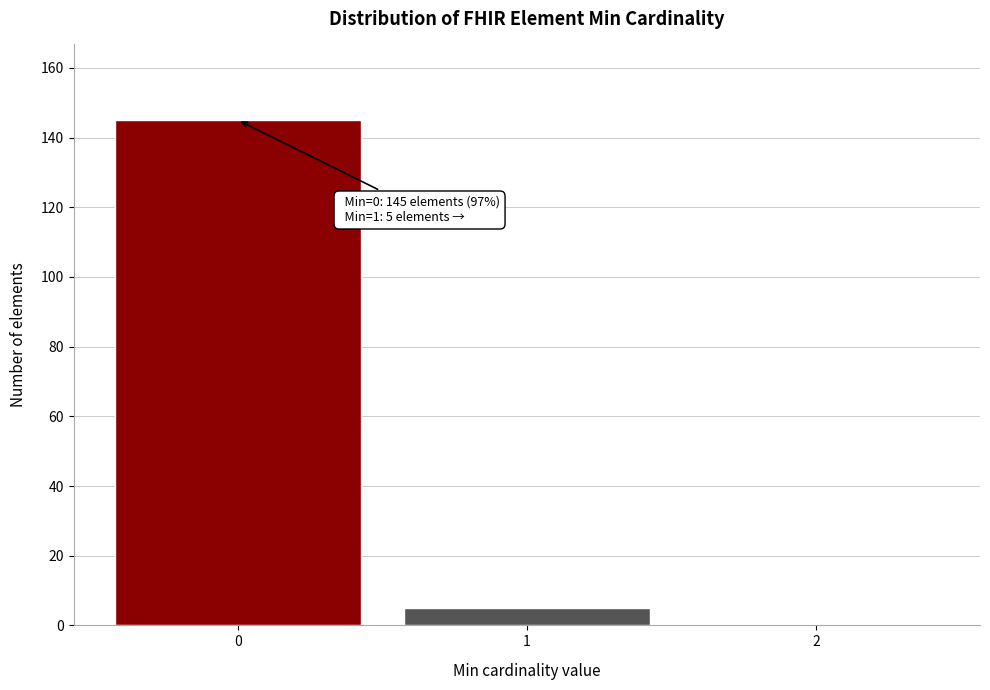

Reading left to right, what are all the values shown in this chart?

0=145	1=5	2=0